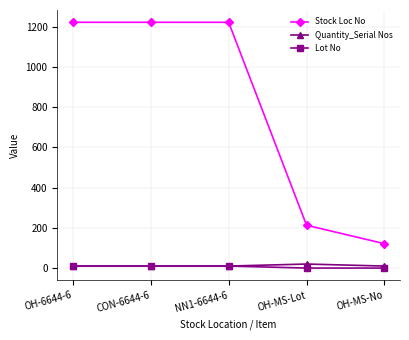

How many lines are shown in the chart?

3